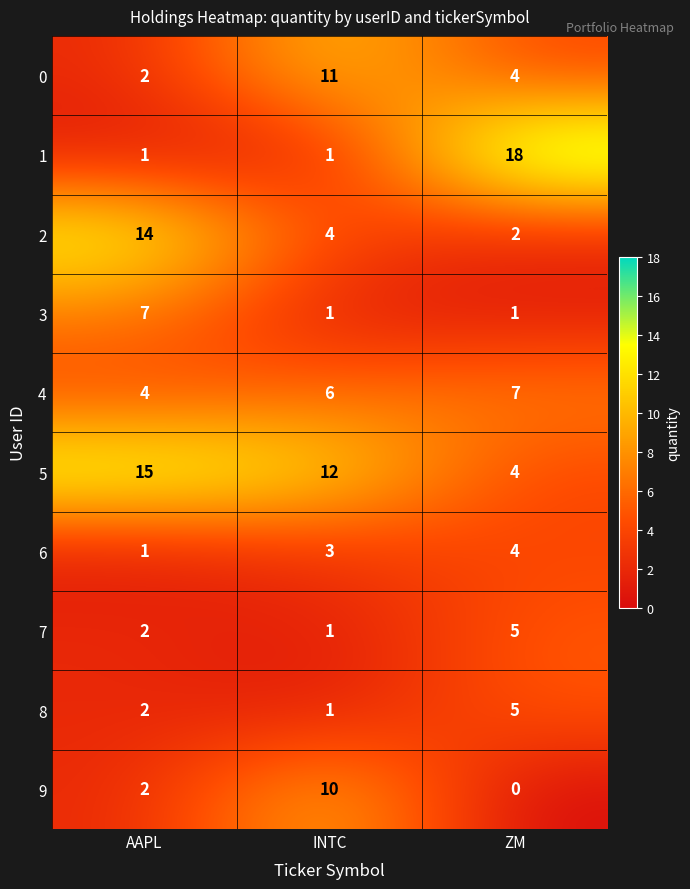

How many series are shown in this chart?

10